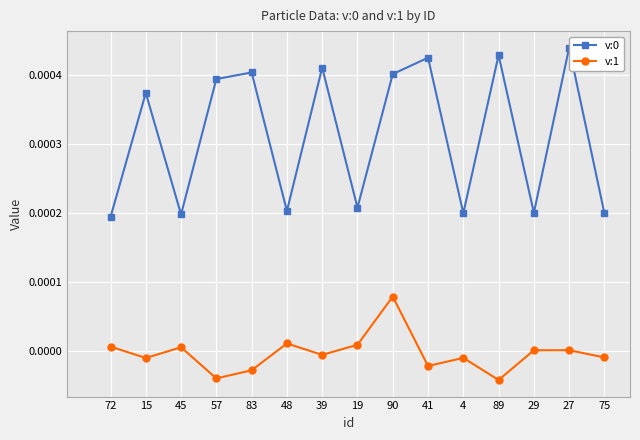

What is the label of the 14th point from the left?

27